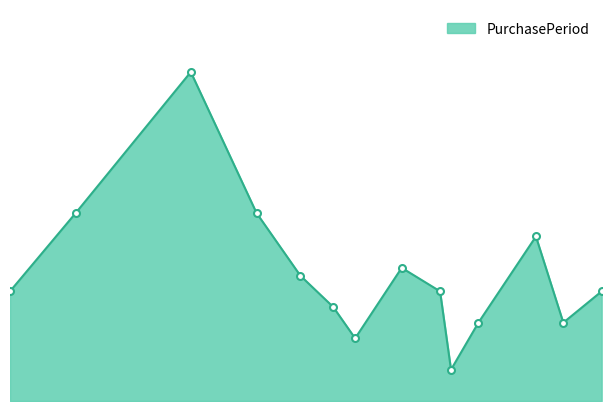

Where is the first local maximum?

2017-07-07